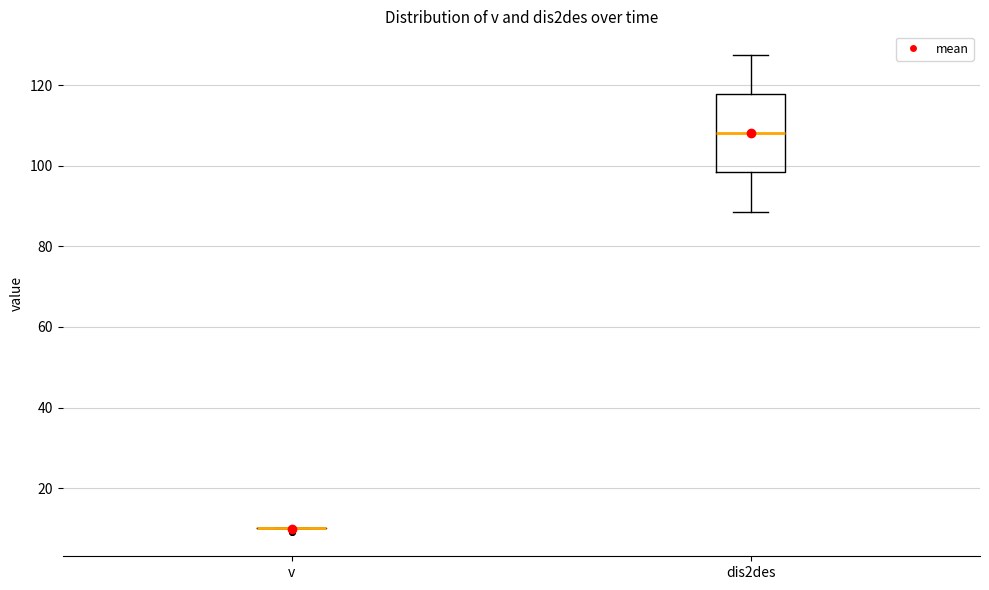

Reading left to right, transcribe this box plot: for each box, give where its median line is, the range the box spans, and where its two whiskers end, as read against the y-axis. The values are not printed on the chart, so give them approximately, as read against the axis.

v: box collapsed to a line at 10, whiskers 10 to 10
dis2des: median 108, box 98 to 118, whiskers 88 to 128